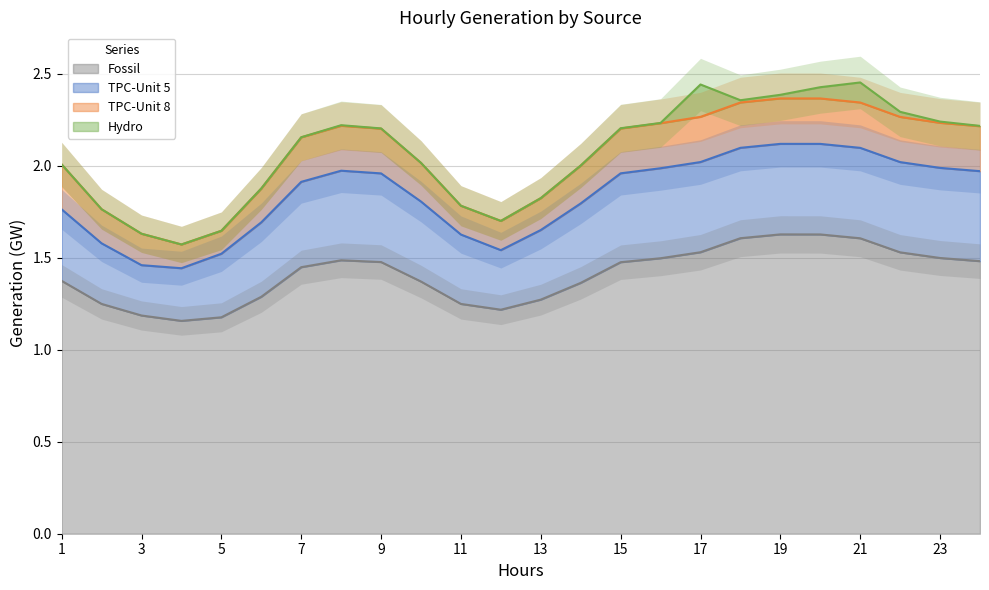

Is it true that TPC-Unit 5 equals 0.4 at 10?

True